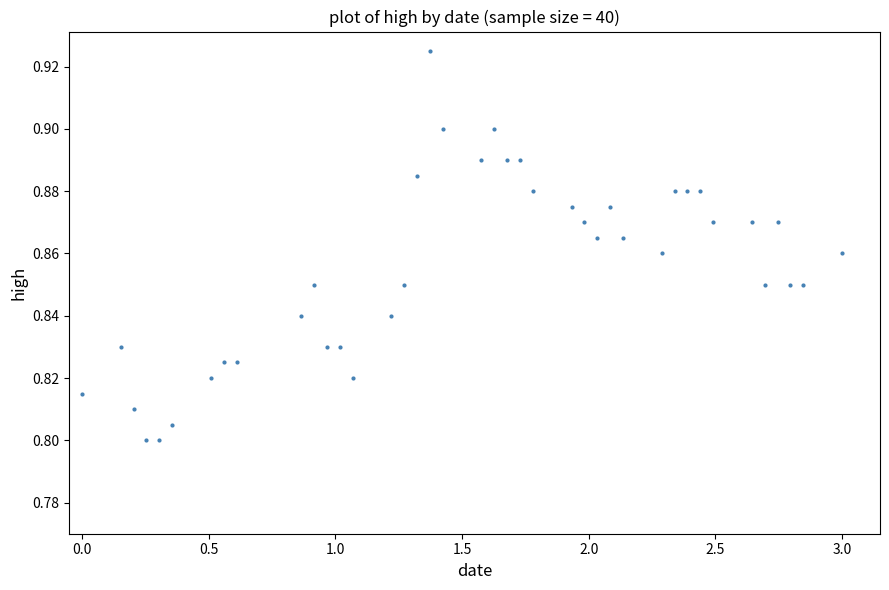

How many data points are displayed?

40